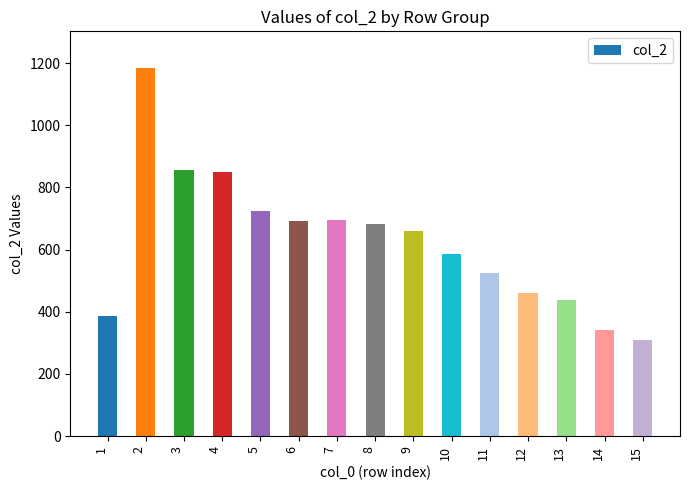

What is the ratio of the value at 12 to the value at 3?

0.5